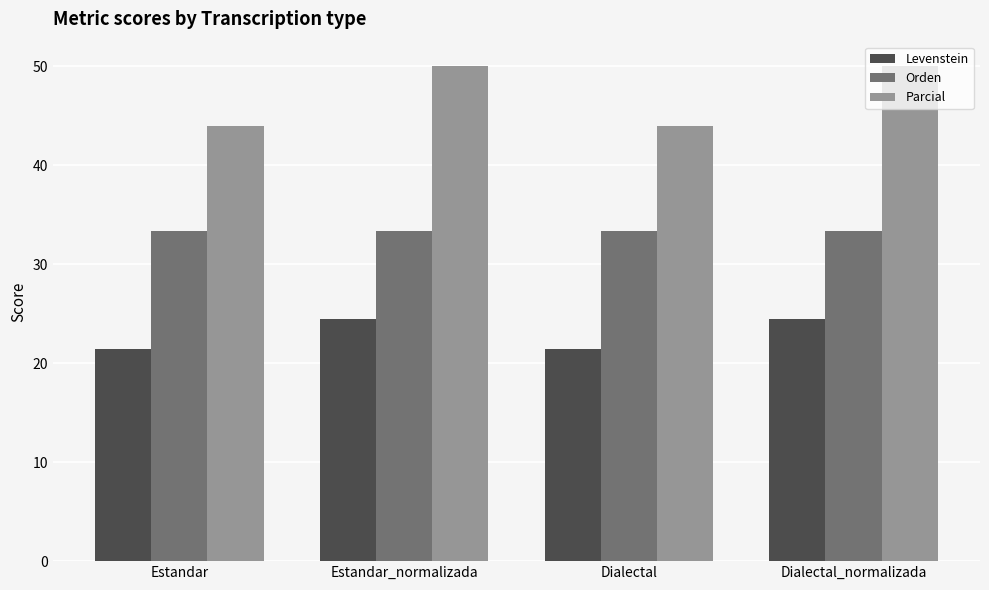

Which series has the largest range (max minus min)?

Parcial